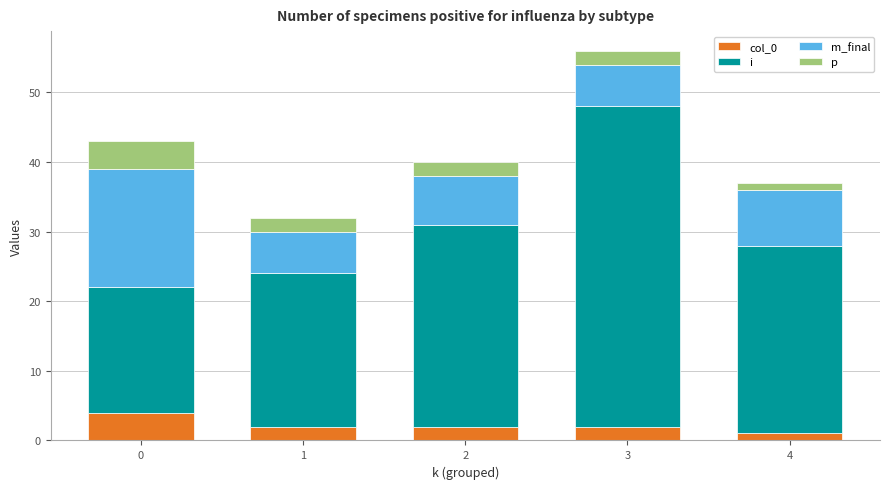

At which category is the sum across all series the highest?

3